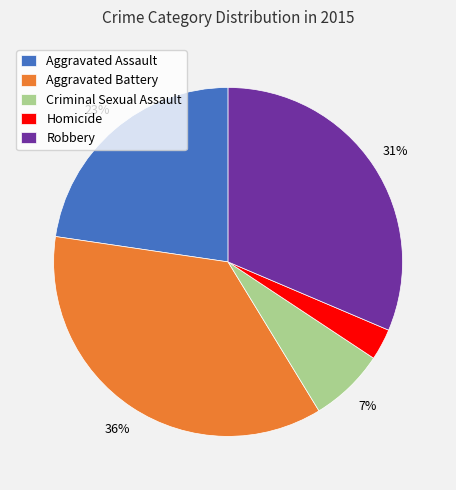

Which has a higher value, Aggravated Battery or Homicide?

Aggravated Battery